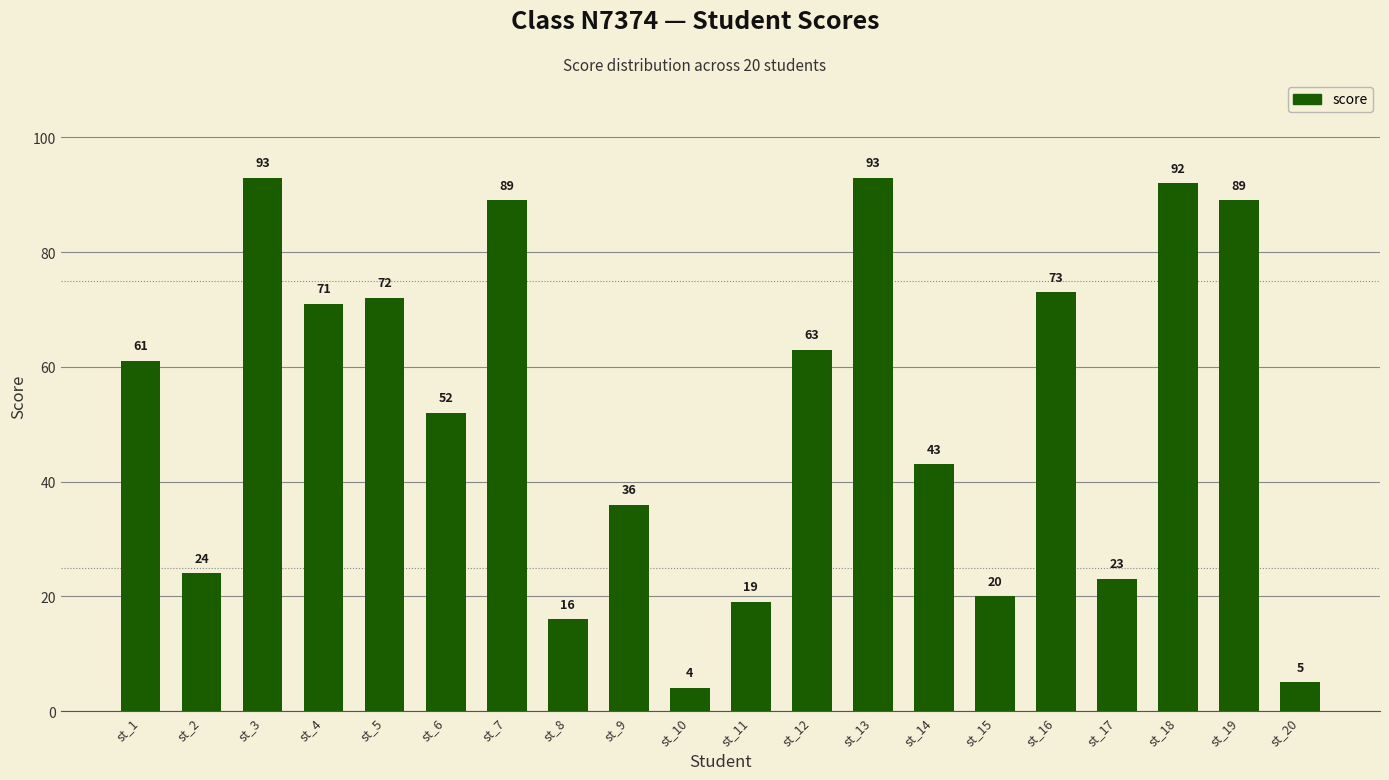

Reading left to right, transcribe all the data shown in this chart.

st_1=61	st_2=24	st_3=93	st_4=71	st_5=72	st_6=52	st_7=89	st_8=16	st_9=36	st_10=4	st_11=19	st_12=63	st_13=93	st_14=43	st_15=20	st_16=73	st_17=23	st_18=92	st_19=89	st_20=5